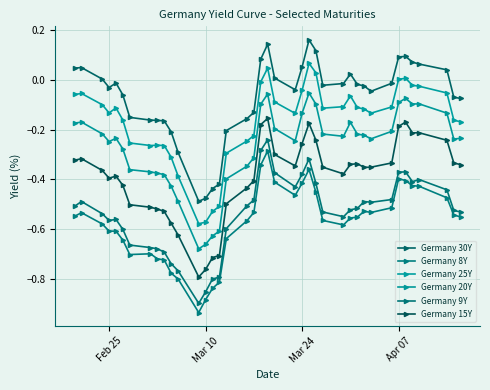

Is this an area chart (filled region under the line)?

No